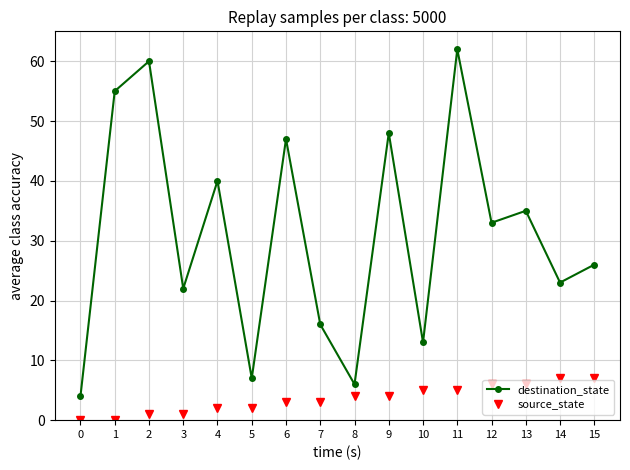

What is the spread (max minus min) of values at 4?

38